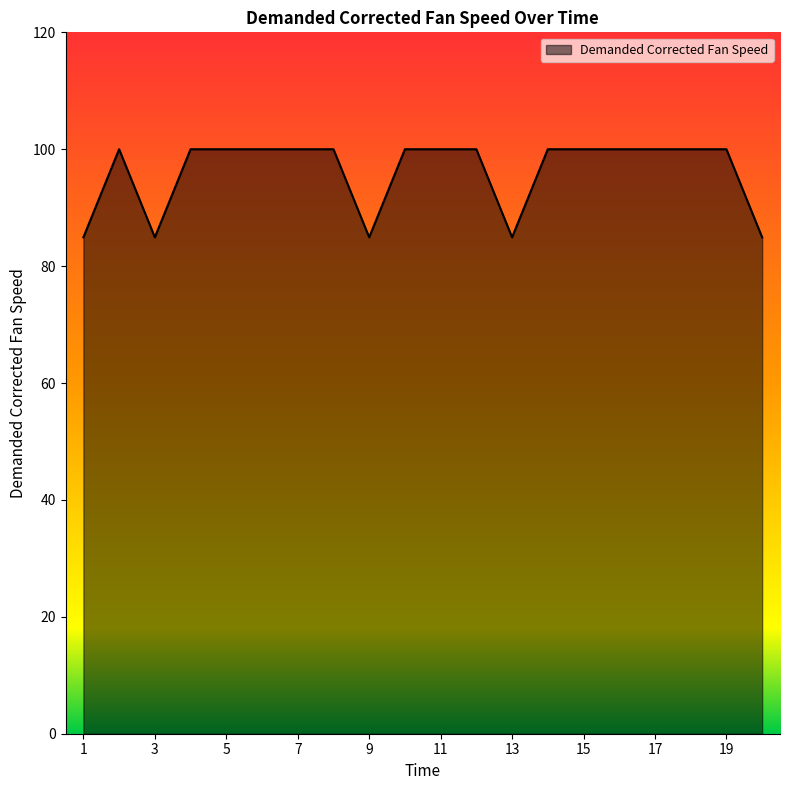

What is the greatest value displayed?

100.0